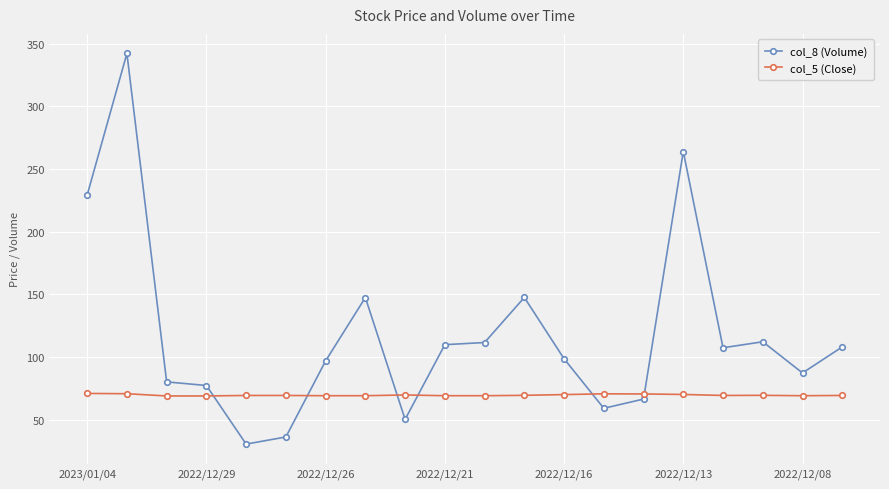

How many intersections are there between col_5 (Close) and col_8 (Volume)?

6